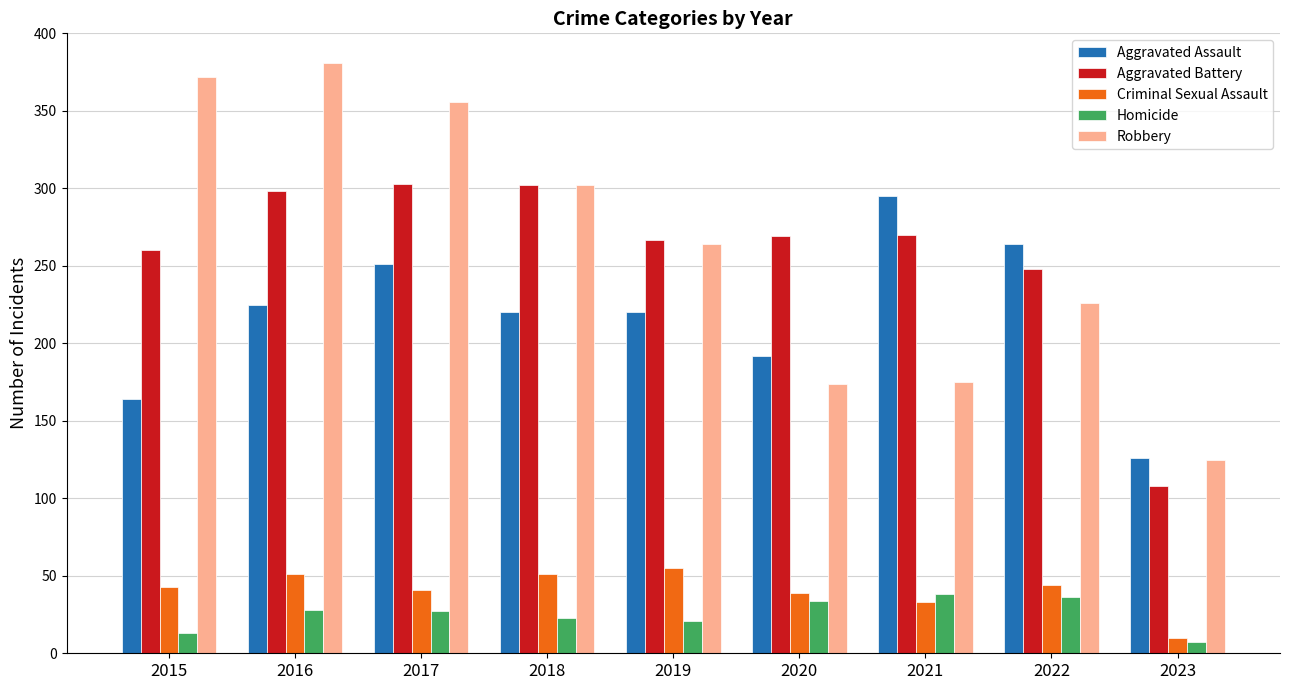

What is the difference between the maximum and minimum values in the Aggravated Battery series?

195